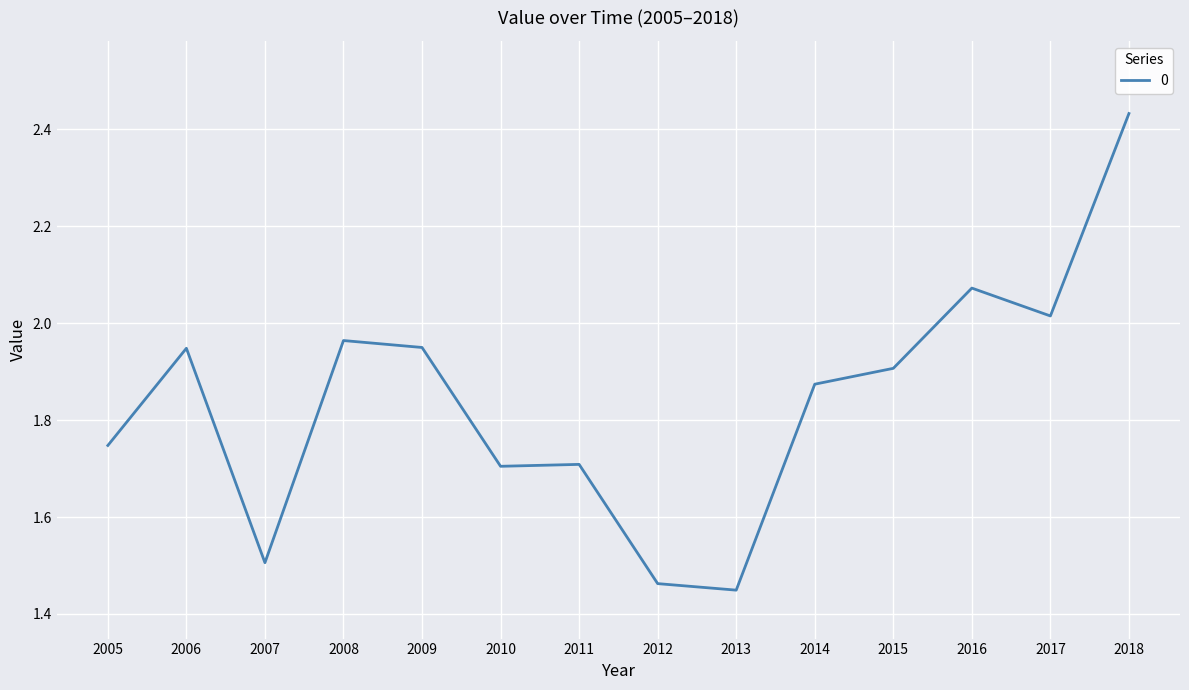

Is it true that the value at 2014 is 1.9?

True